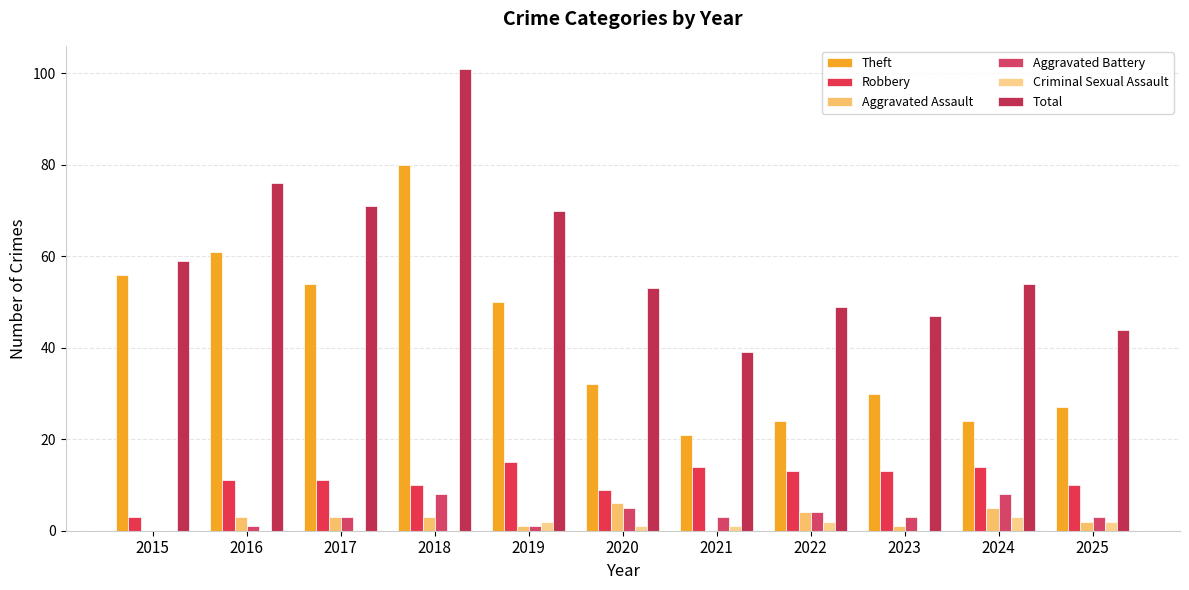

What is the value of the Theft bar at the 11th from the left?

27